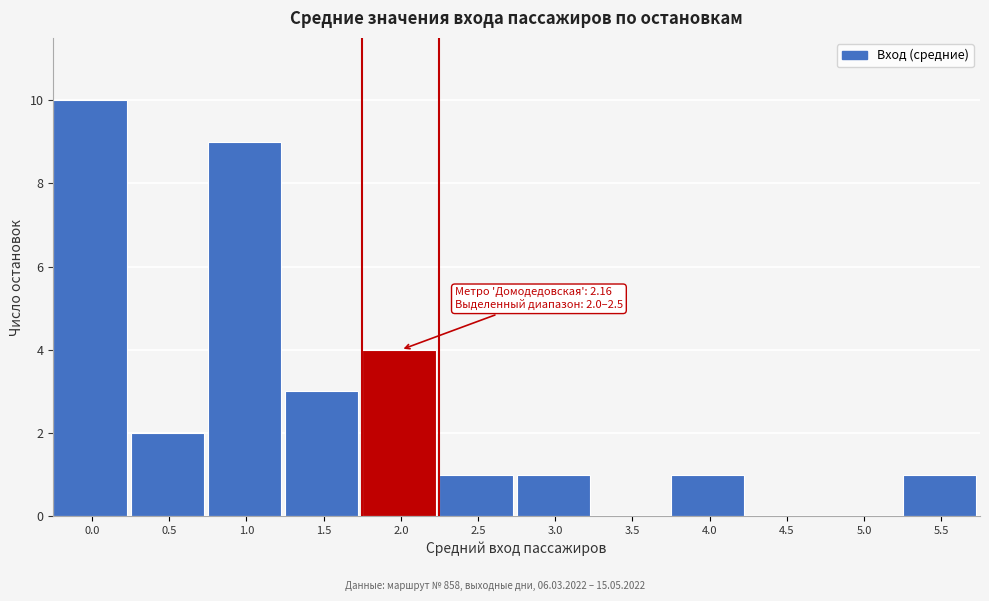

Reading left to right, list all the values displayed in this chart.

0.0=10	0.5=2	1.0=9	1.5=3	2.0=4	2.5=1	3.0=1	3.5=0	4.0=1	4.5=0	5.0=0	5.5=1